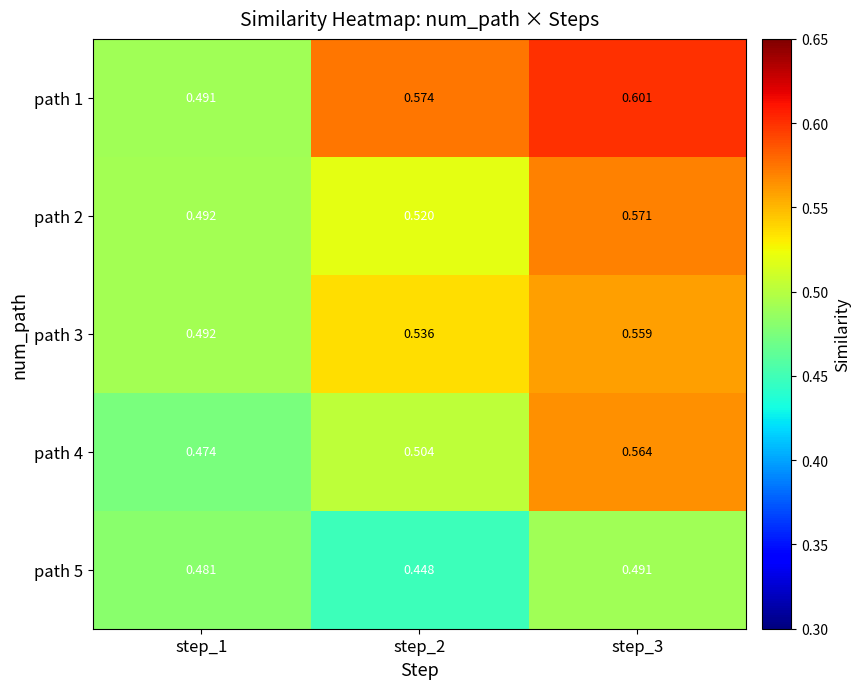

How many series are shown in this chart?

5